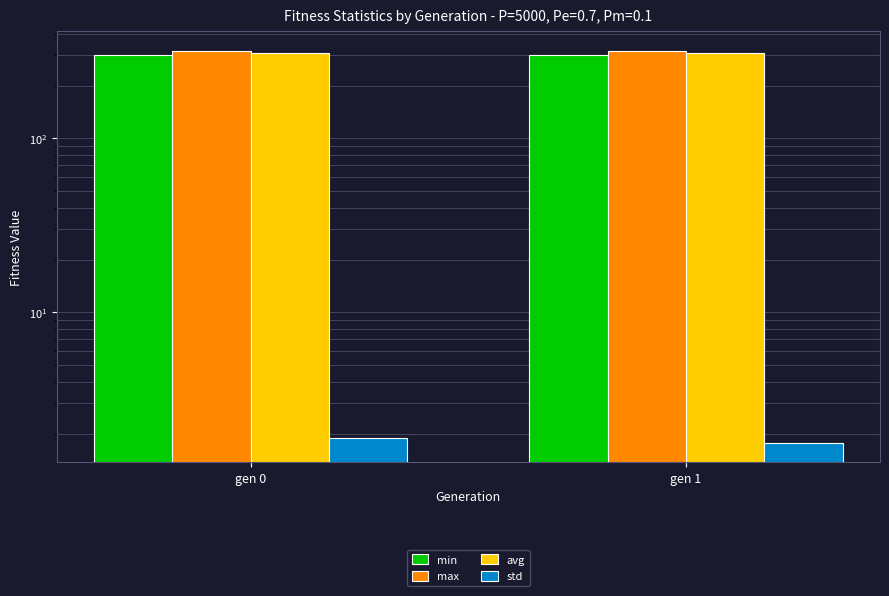

Reading right to left, extract all data points from this chart.

min: 302.7	302.1
max: 315.9	317.6
avg: 309.1	310.1
std: 1.8	1.9